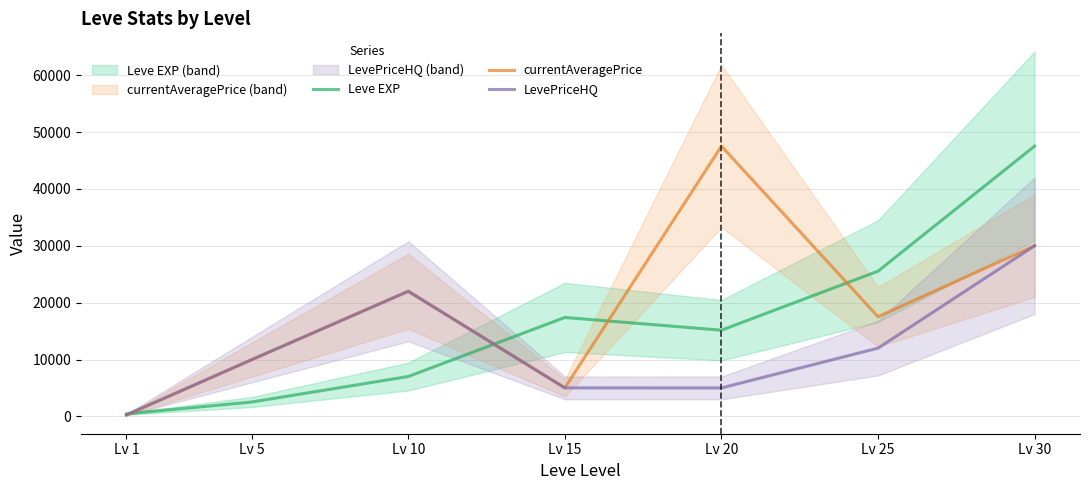

At which label does LevePriceHQ reach its minimum?

Lv 1